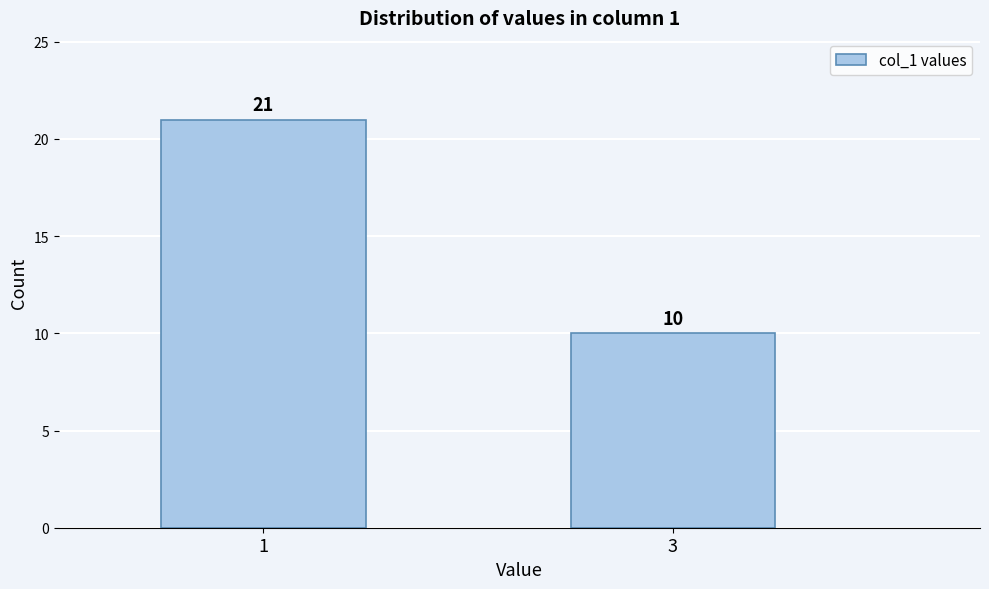

Reading left to right, list all the values displayed in this chart.

1=21	3=10